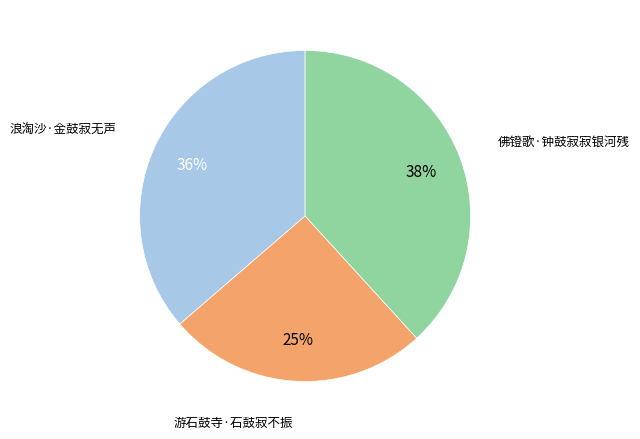

Is there a majority slice in this chart?

No